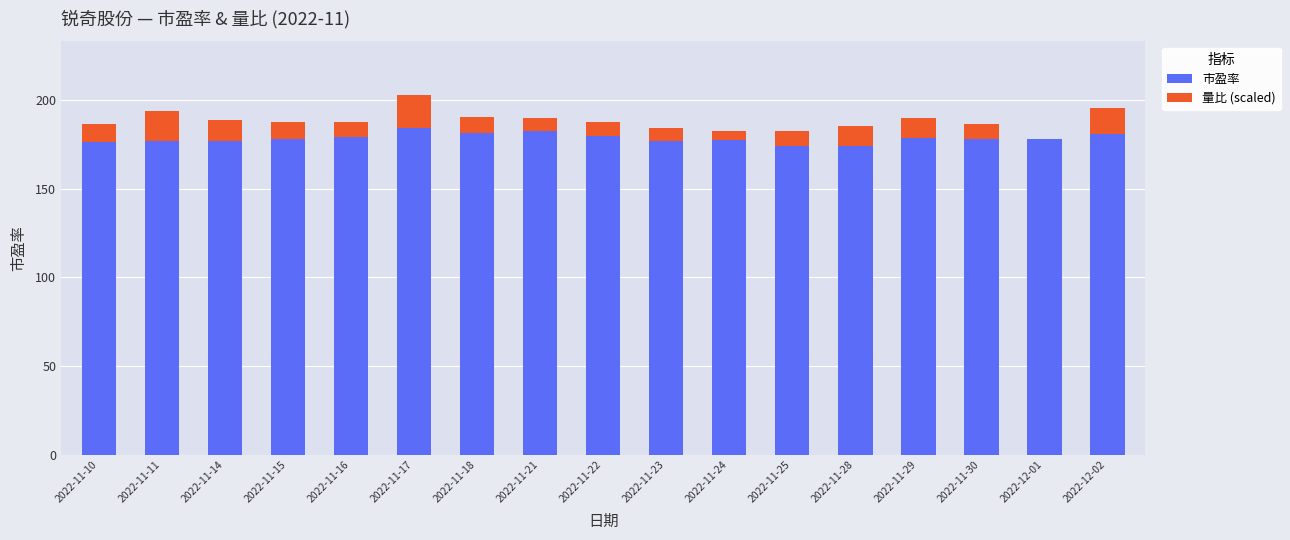

What is the highest value of the 市盈率 series?

184.2